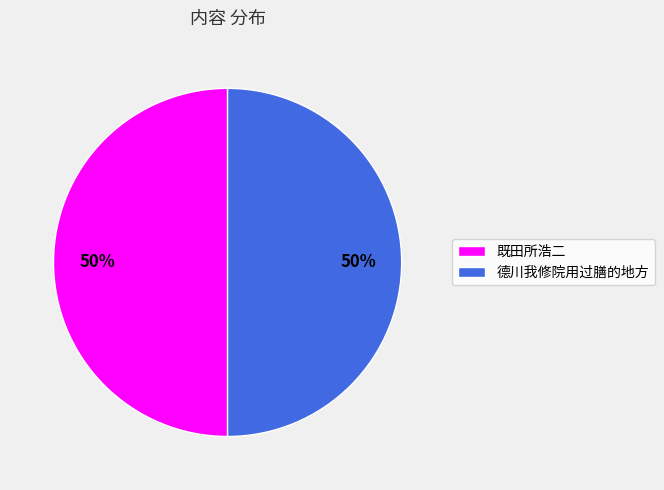

How many segments does this pie chart have?

2